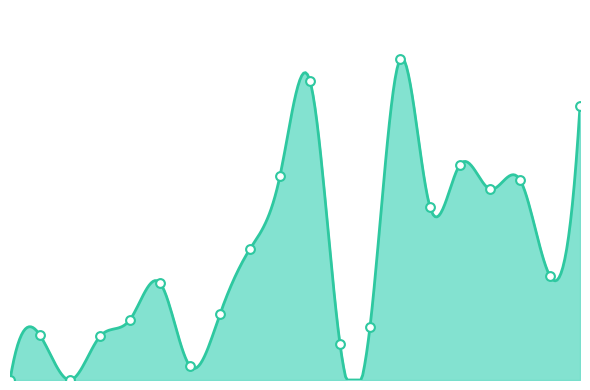

Approximately how many times larger is the value at 9 compared to 11?

0.4